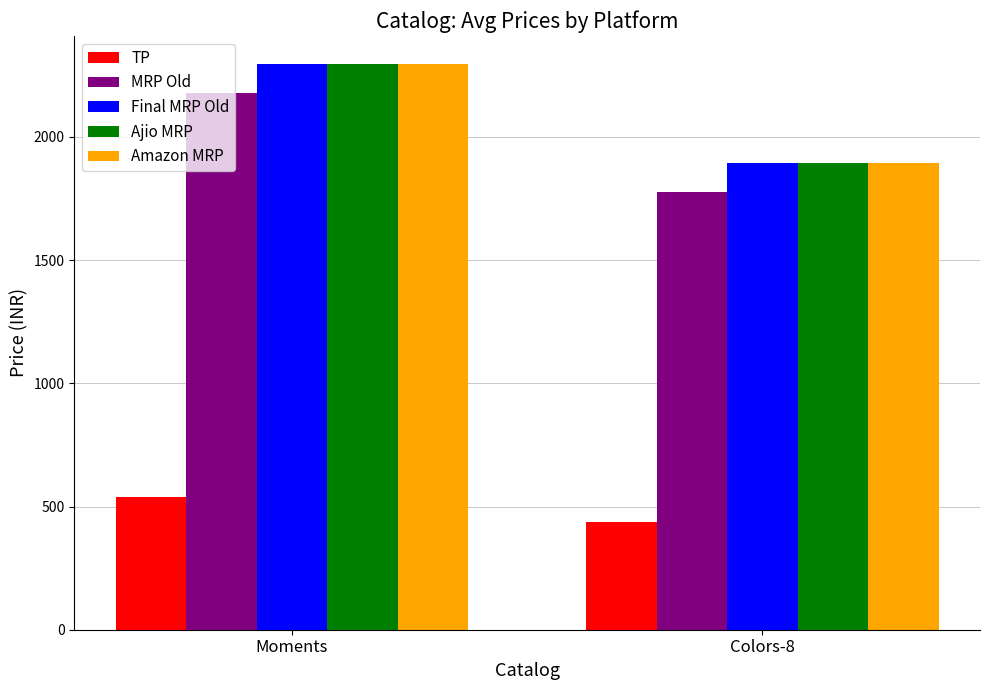

Which category has the lowest value across all series?

Colors-8